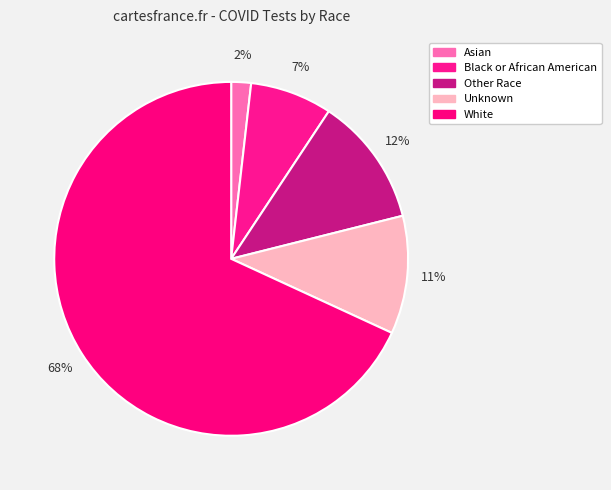

Is there any slice that represents more than half of the pie?

Yes